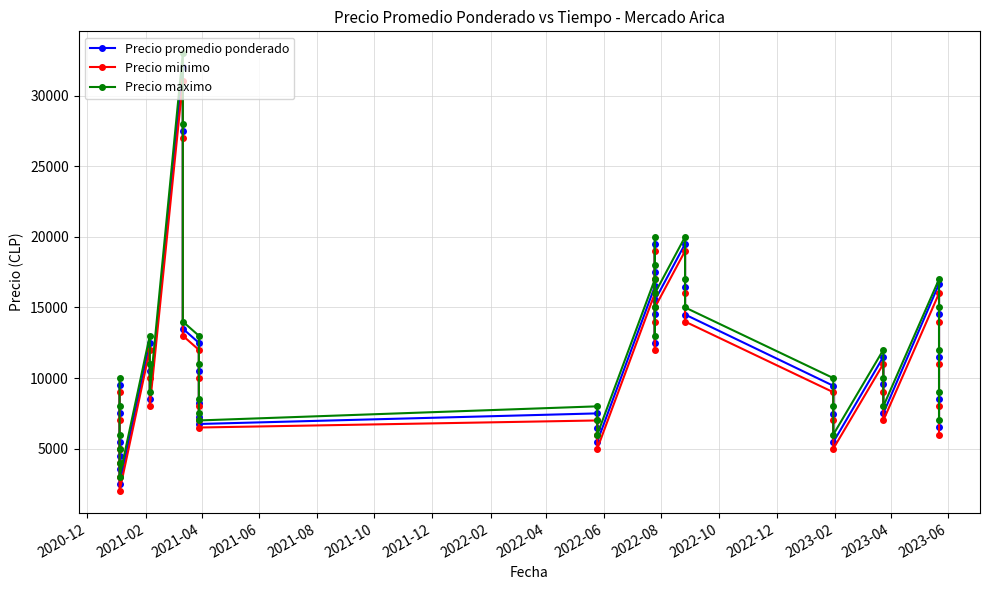

True or false: Precio promedio ponderado and Precio minimo cross at least once.

False